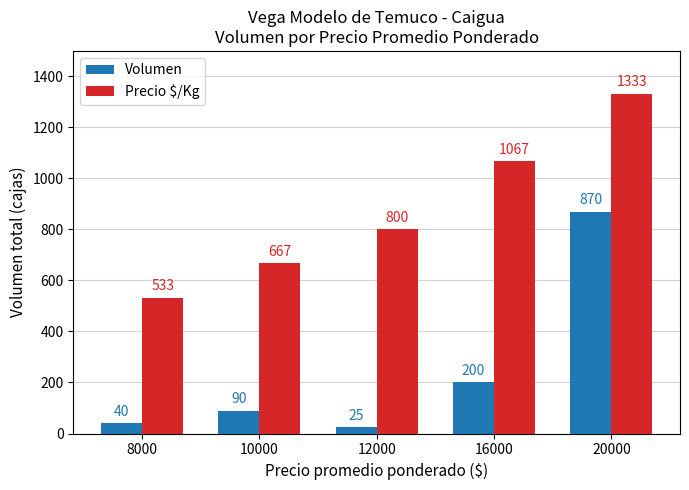

True or false: Volumen has a value of 142 at 10000.

False